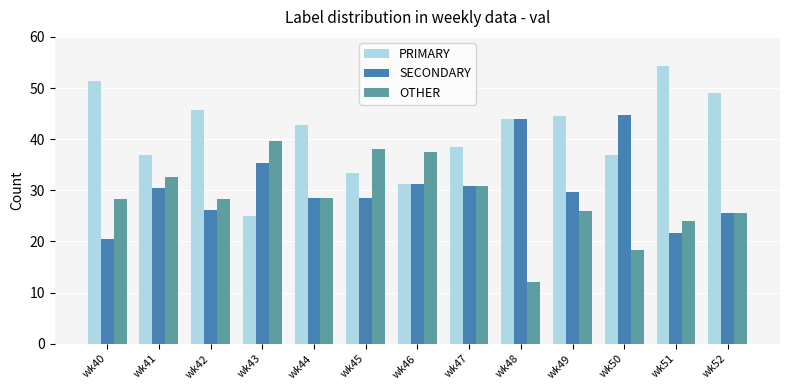

Which series has the largest total across all categories?

PRIMARY